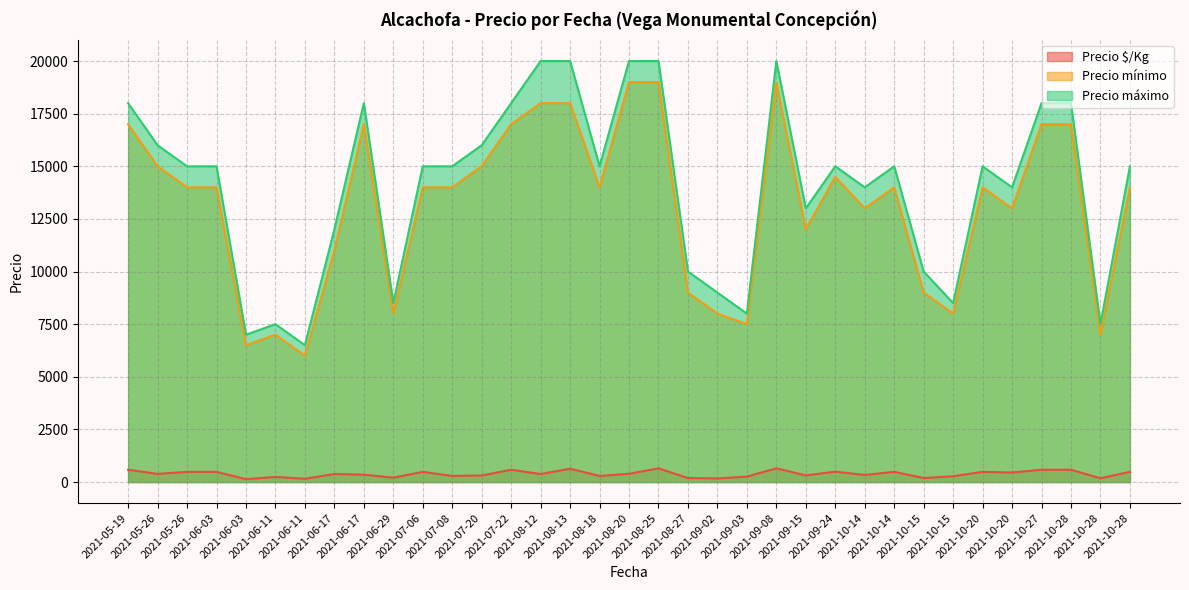

True or false: Precio máximo has more than 2 interior local peaks.

True